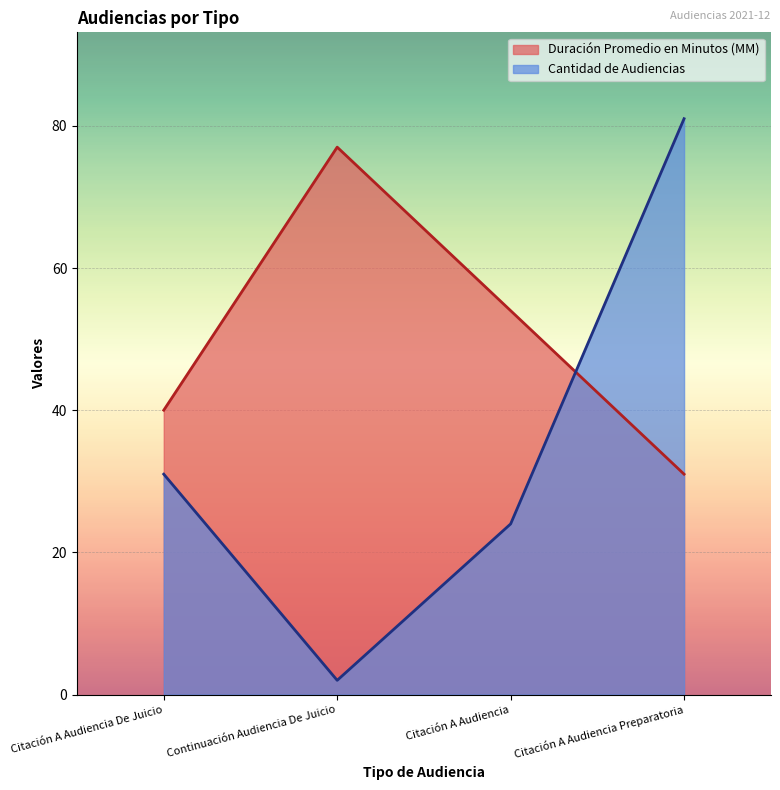

Does the chart display data point markers on the line(s)?

No